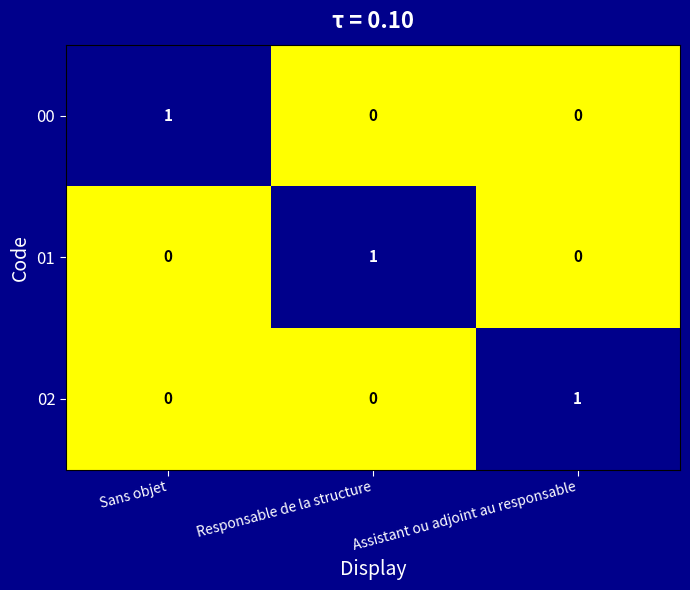

At how many categories does at least one series exceed 0?

3